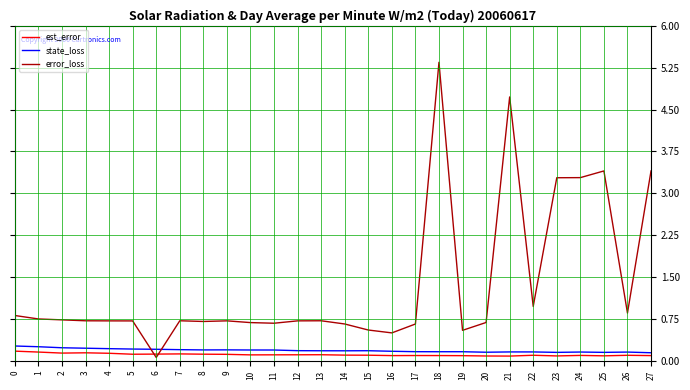

Rank the series by their maximum value, from lowest to highest.

est_error, state_loss, error_loss